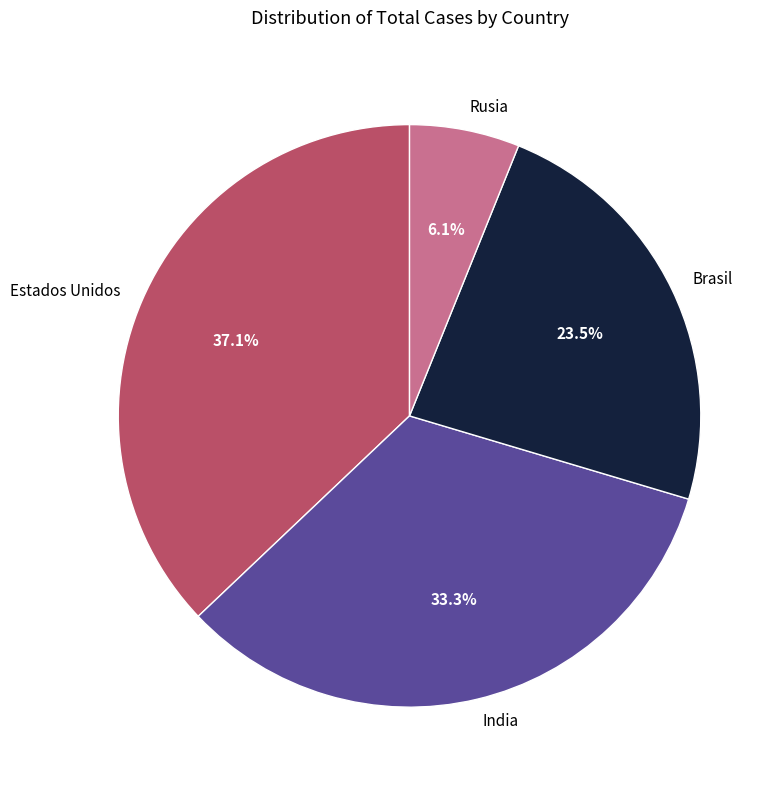

Rank the categories by value from highest to lowest.

Estados Unidos, India, Brasil, Rusia